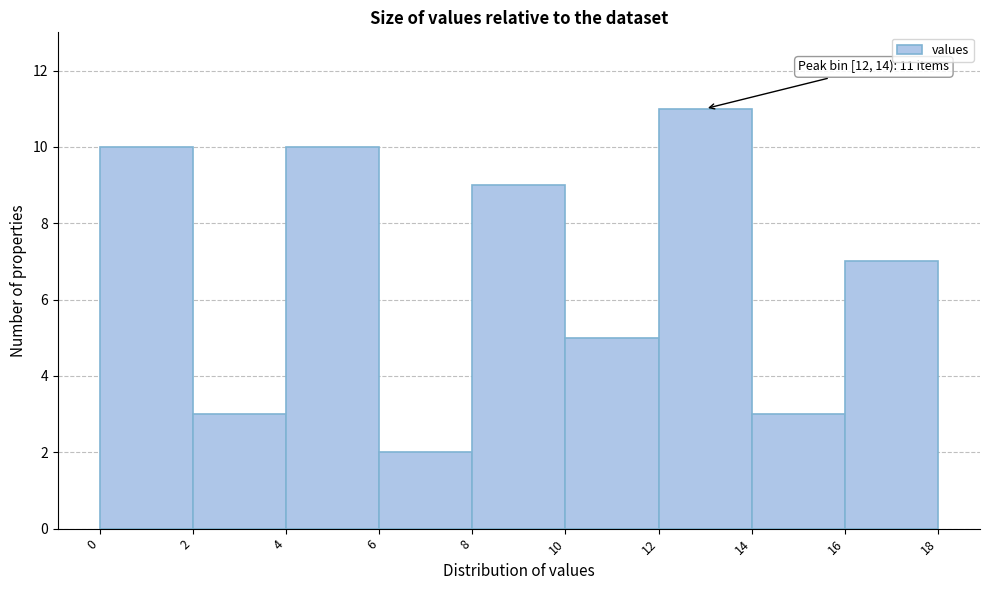

Which range on the x-axis has the tallest bar?

12 to 14